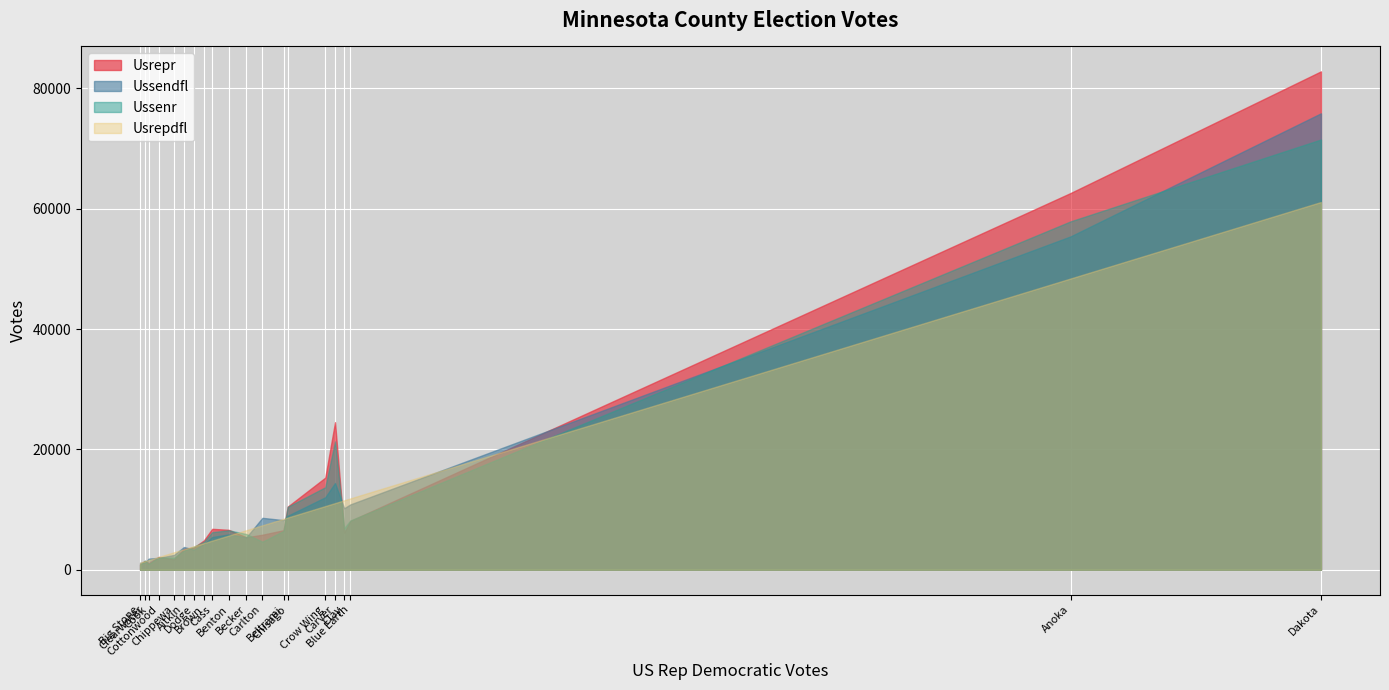

Where is the first local minimum for Ussendfl?

Becker